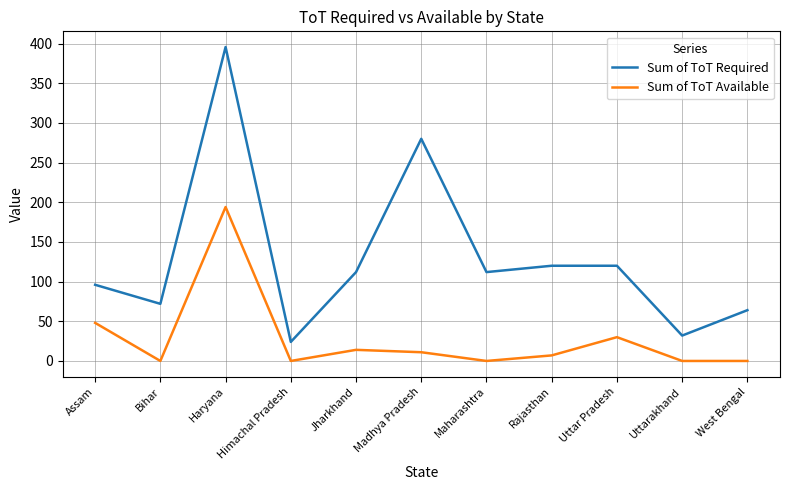

Reading right to left, extract all data points from this chart.

Sum of ToT Required: West Bengal=64.0	Uttarakhand=32.0	Uttar Pradesh=120.0	Rajasthan=120.0	Maharashtra=112.0	Madhya Pradesh=280.0	Jharkhand=112.0	Himachal Pradesh=24.0	Haryana=395.7	Bihar=72.0	Assam=96.0
Sum of ToT Available: West Bengal=0.0	Uttarakhand=0.0	Uttar Pradesh=30.0	Rajasthan=7.0	Maharashtra=0.0	Madhya Pradesh=11.0	Jharkhand=14.0	Himachal Pradesh=0.0	Haryana=194.0	Bihar=0.0	Assam=48.0